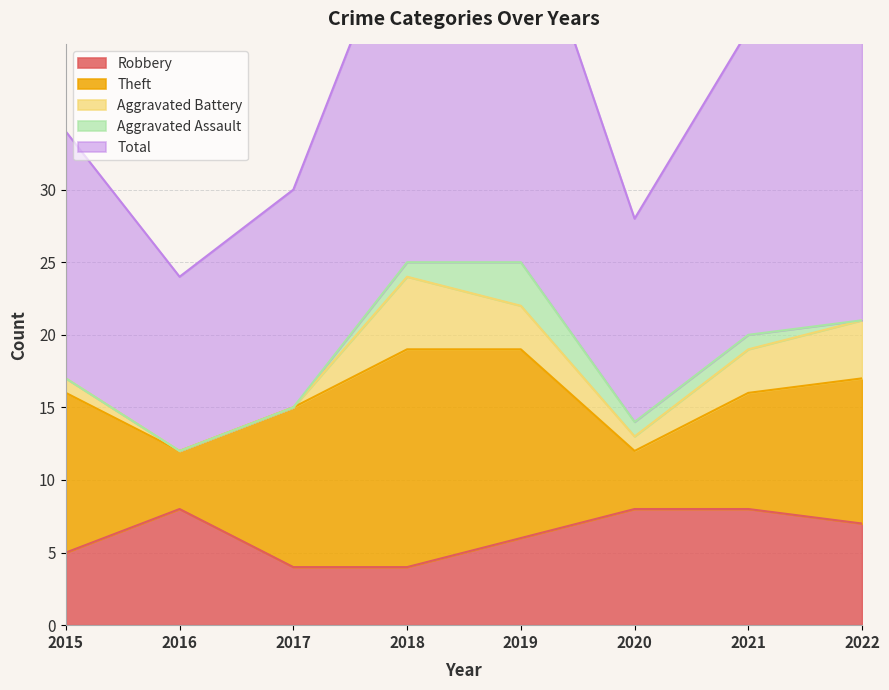

What are all the series names shown in the legend?

Robbery, Theft, Aggravated Battery, Aggravated Assault, Total